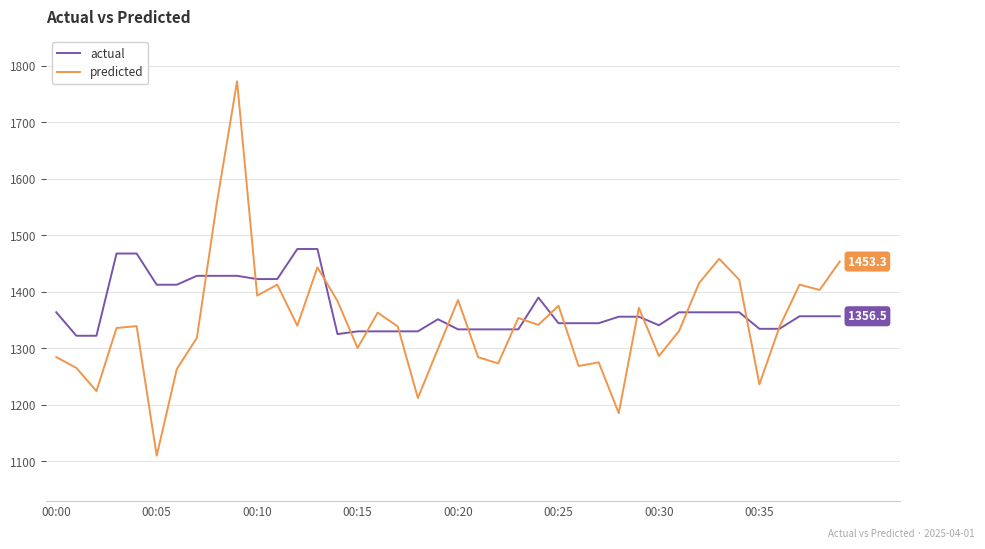

What are all the series names shown in the legend?

actual, predicted